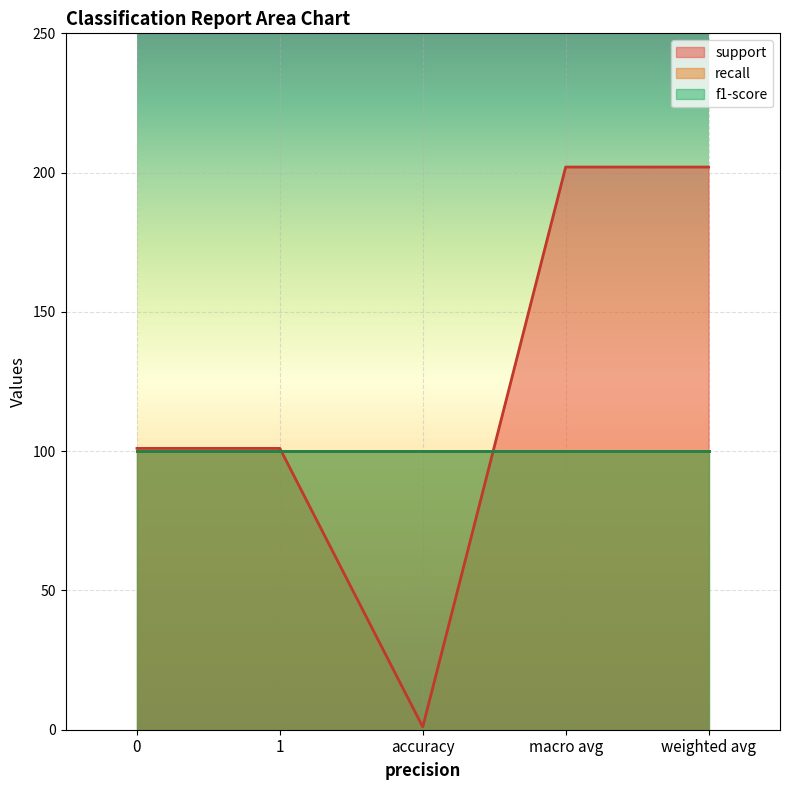

What is the label of the 5th point from the left?

weighted avg